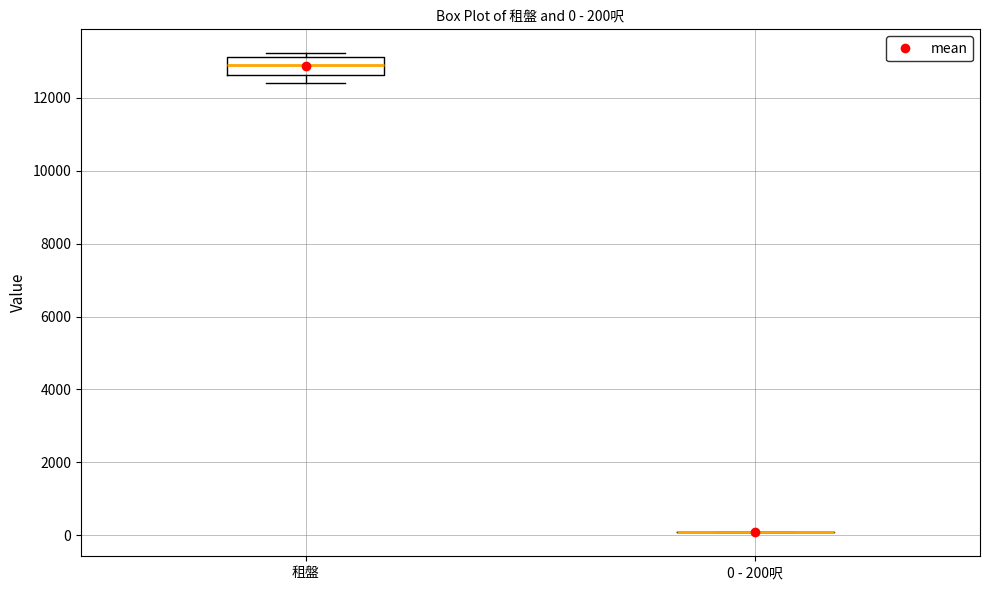

Comparing the boxes themselves (not the whiskers), which one is the tallest?

租盤